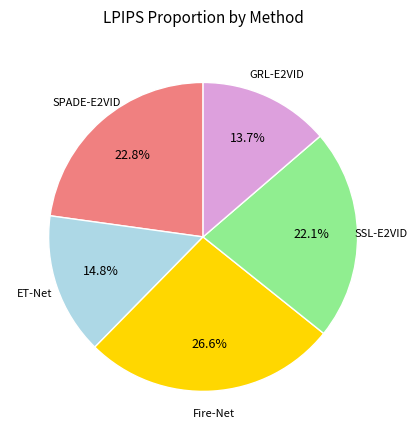

Is there a majority slice in this chart?

No